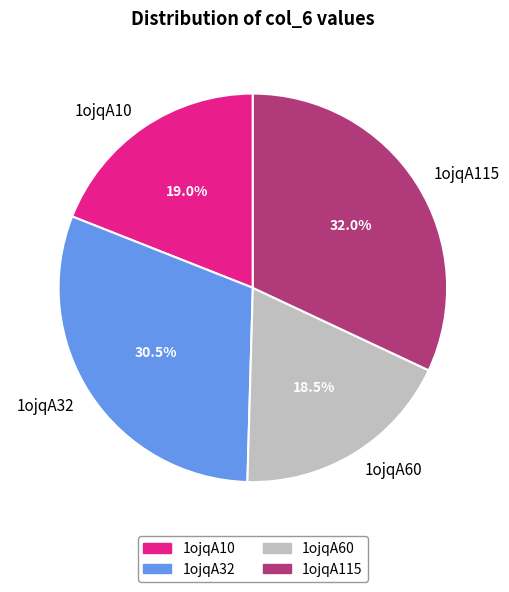

True or false: 1ojqA115 accounts for 26% of the total.

False